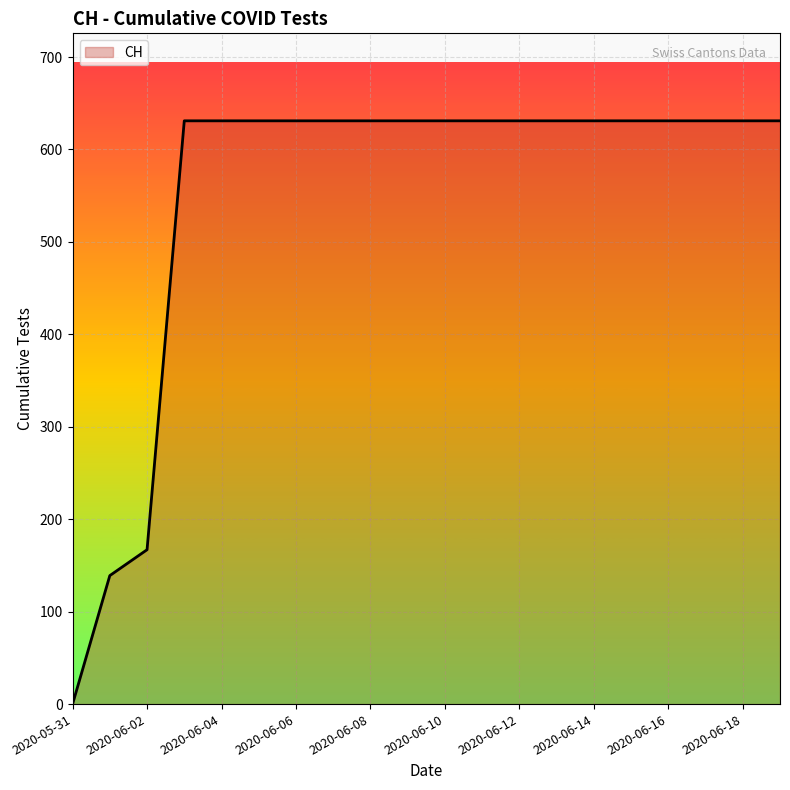

Does the chart display data point markers on the line(s)?

No